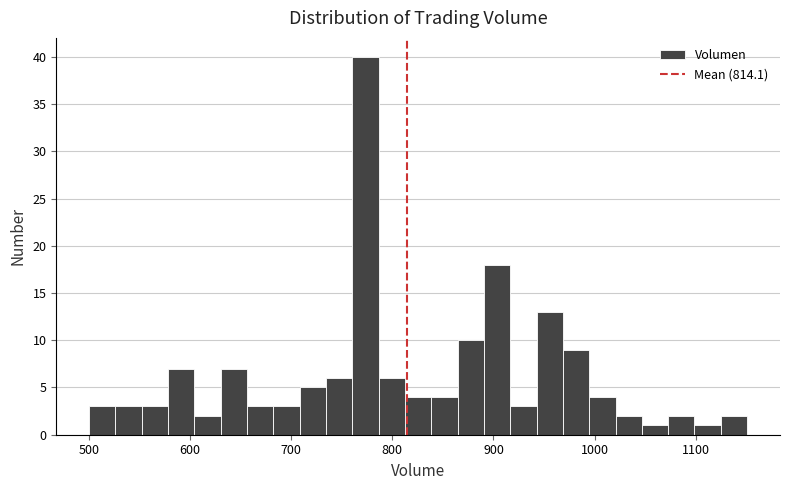

Read against the x-axis, roughly where is the centre of the tallest bar?

770